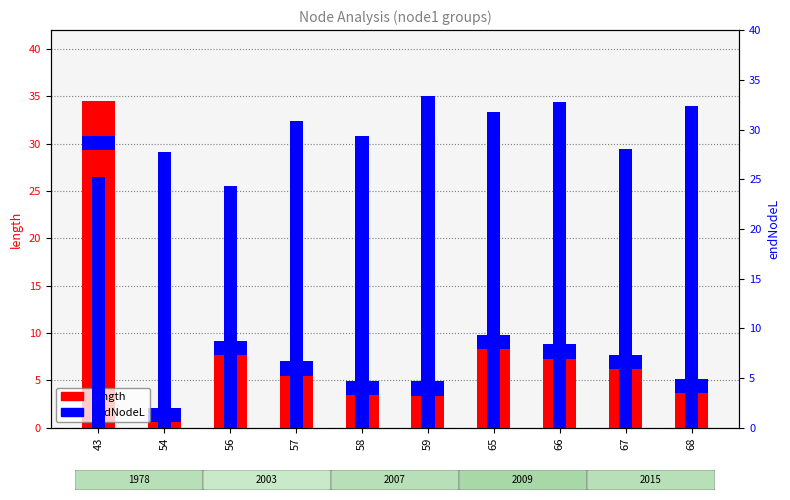

What is the difference between the second highest and minimum values in the length series?

9.0